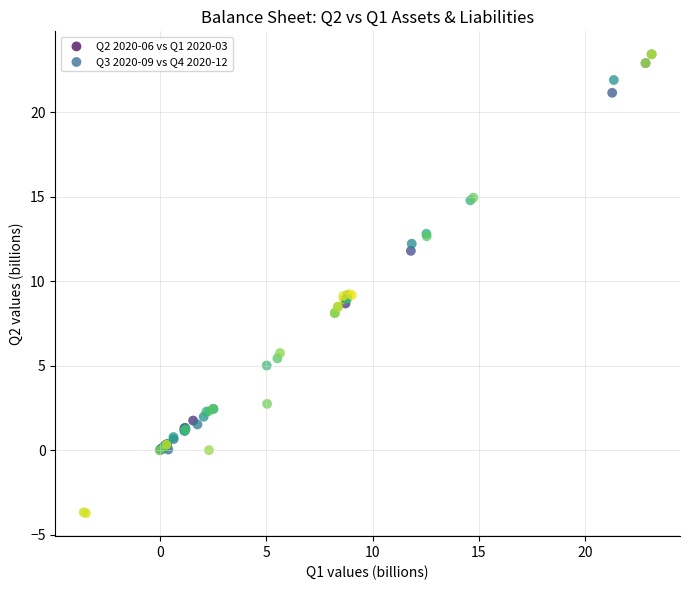

Which series has the largest Y range (max minus min)?

Q3 2020-09 vs Q4 2020-12